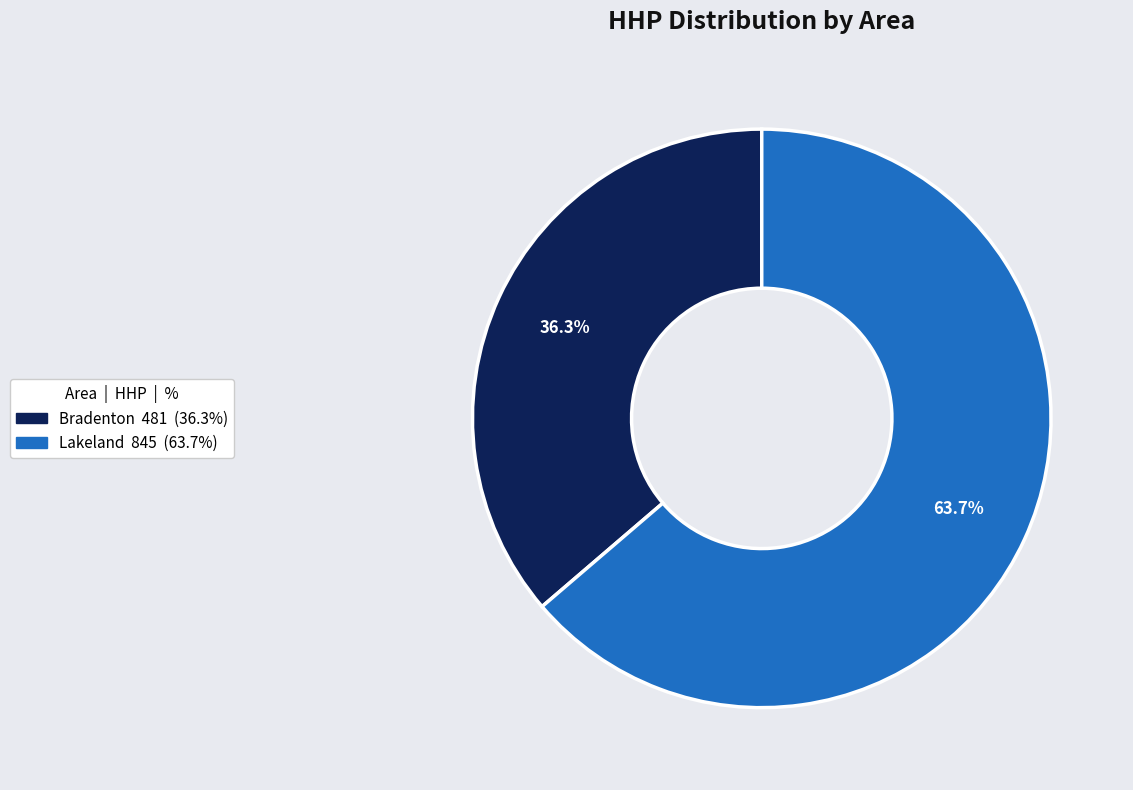

Is there a majority slice in this chart?

Yes